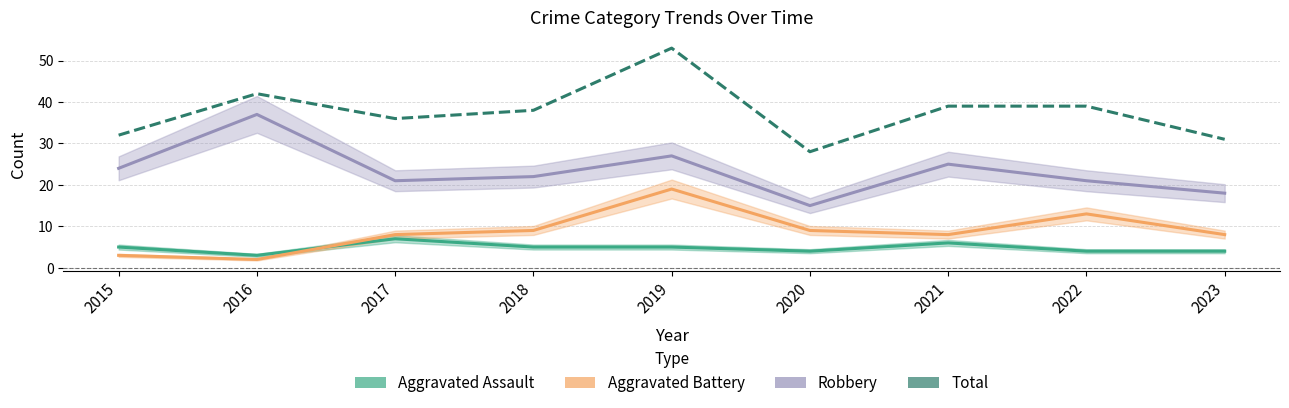

Which series has the largest total across all categories?

Total